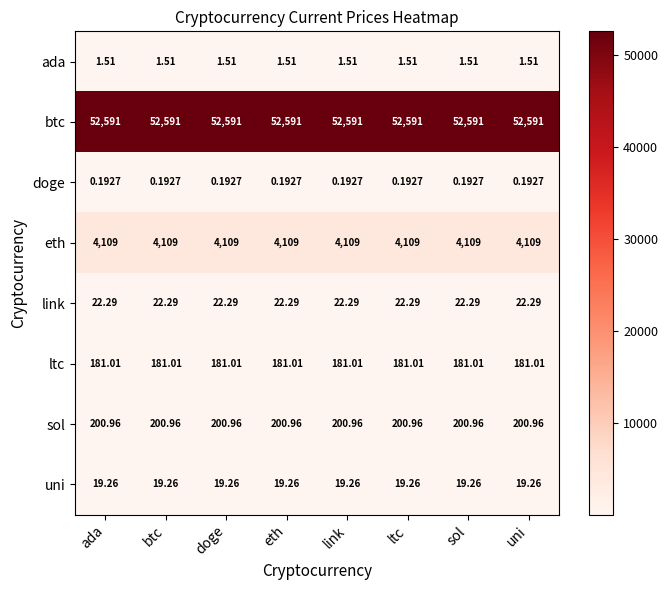

List the series in order of their peak value, highest first.

btc, eth, sol, ltc, link, uni, ada, doge